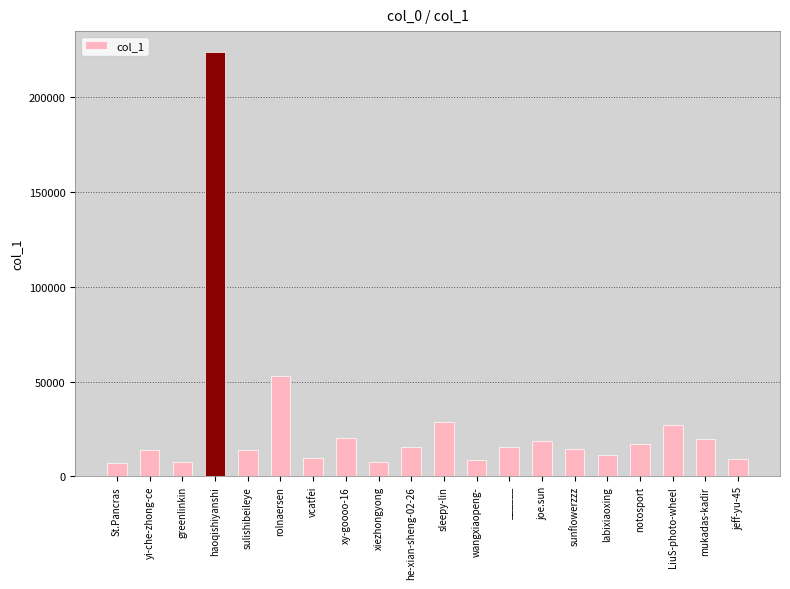

What is the sum of all values?

543591